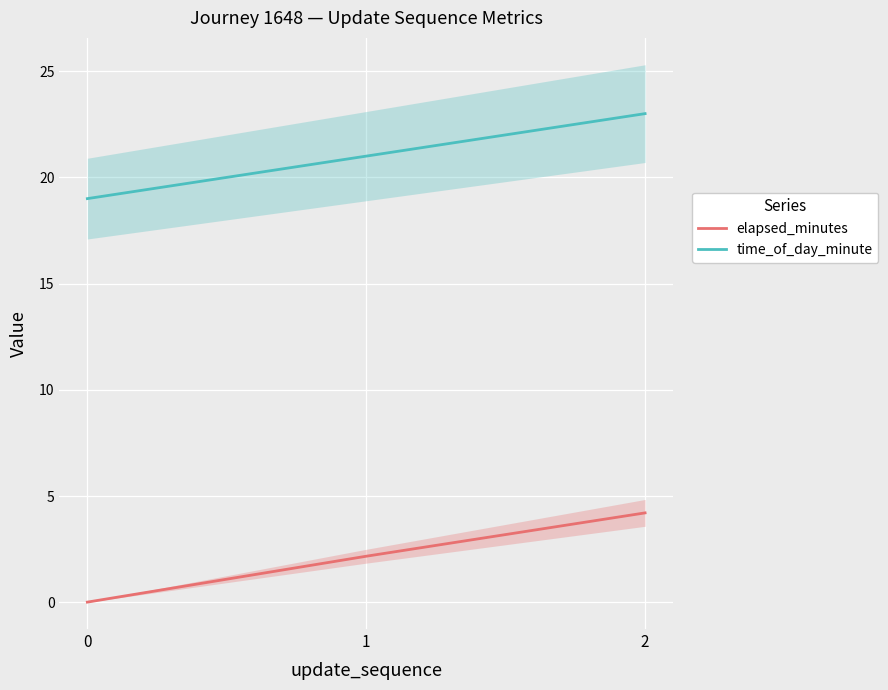

Where does the time_of_day_minute series first go above 21?

2